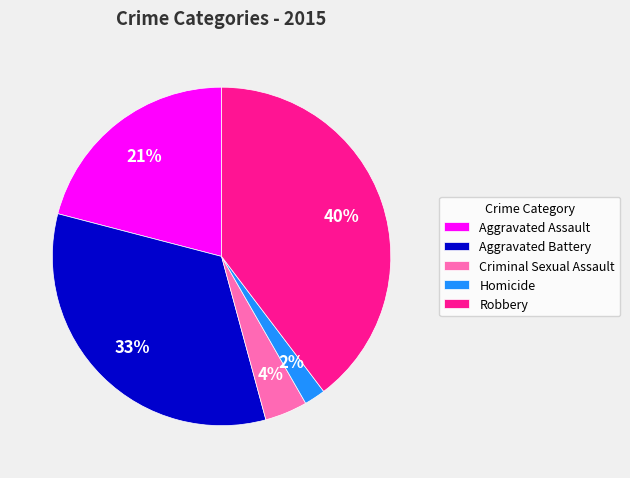

Is it true that Aggravated Battery is 22% of the pie?

False